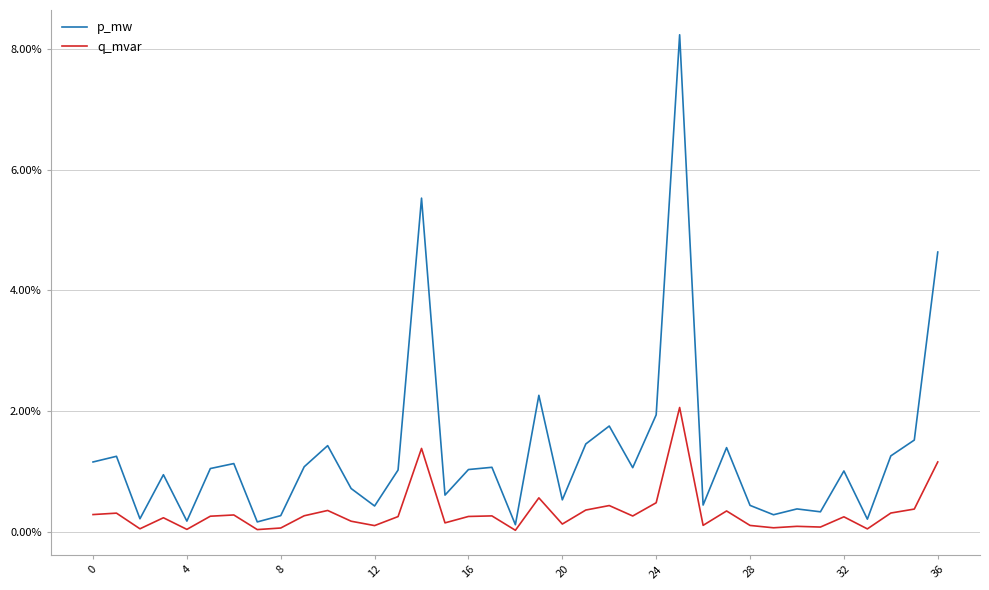

In q_mvar, how many points are higher than both neighbors (excluding endpoints)?

12